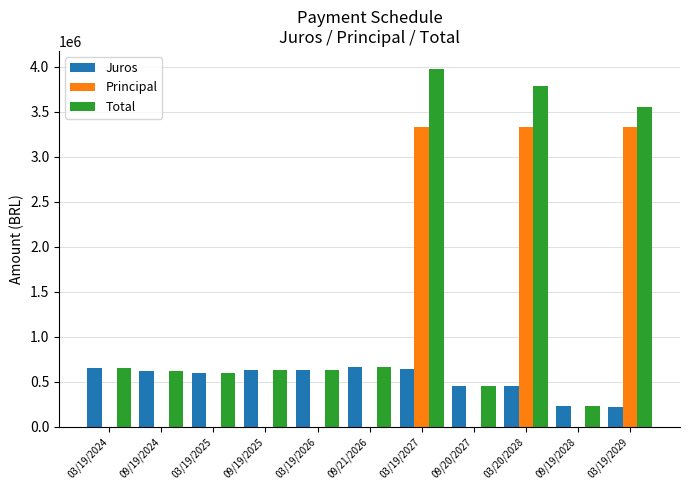

The value of Total at 03/19/2026 is 146578.6. True or false?

False